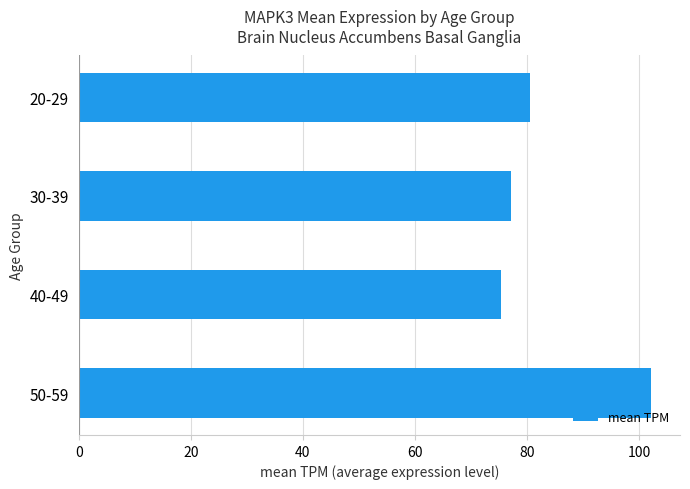

What is the label of the 2nd bar from the bottom?

40-49